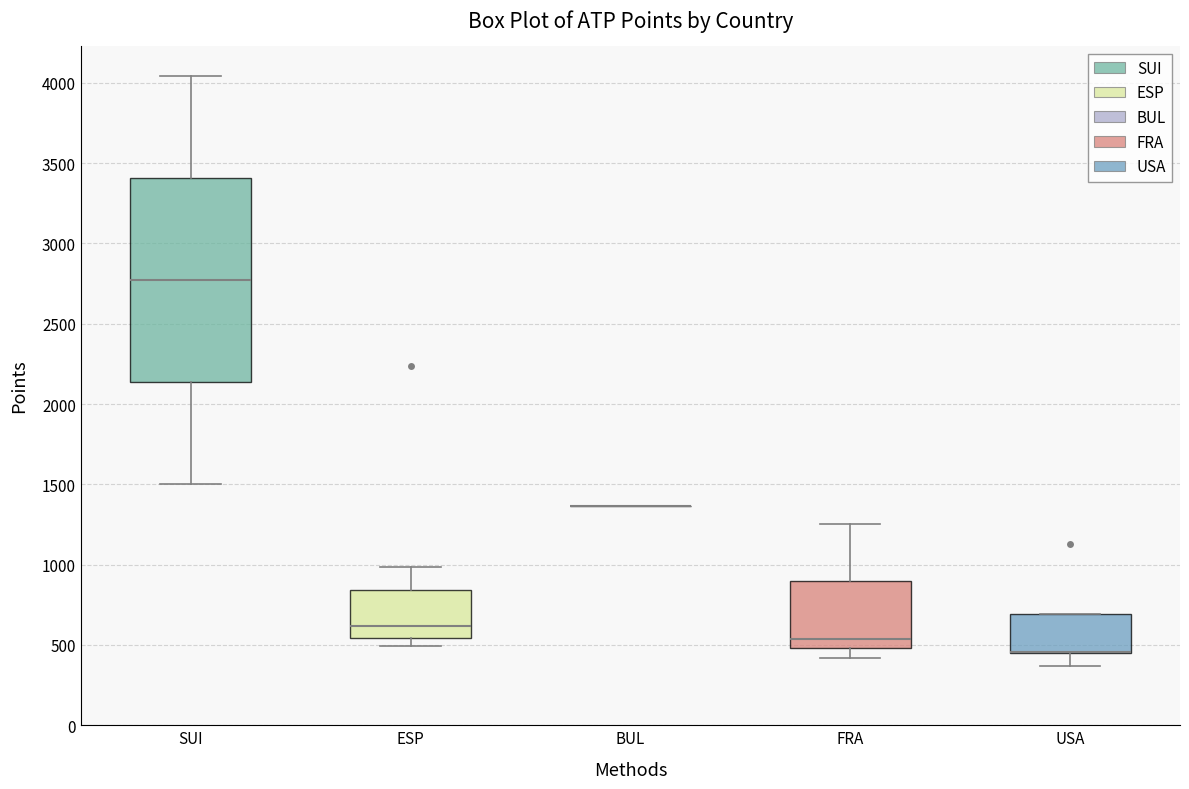

Reading left to right, read every box against the y-axis: the position of its median line, the range the box covers, and the ends of its whiskers. The values are not printed on the chart, so give them approximately, as read against the axis.

SUI: median 2750, box 2150 to 3400, whiskers 1500 to 4050
ESP: median 600, box 550 to 850, whiskers 500 to 1000
BUL: box collapsed to a line at 1350, whiskers 1350 to 1350
FRA: median 550, box 500 to 900, whiskers 400 to 1250
USA: median 450 (drawn on the box's lower edge), box 450 to 700, whiskers 350 to 700